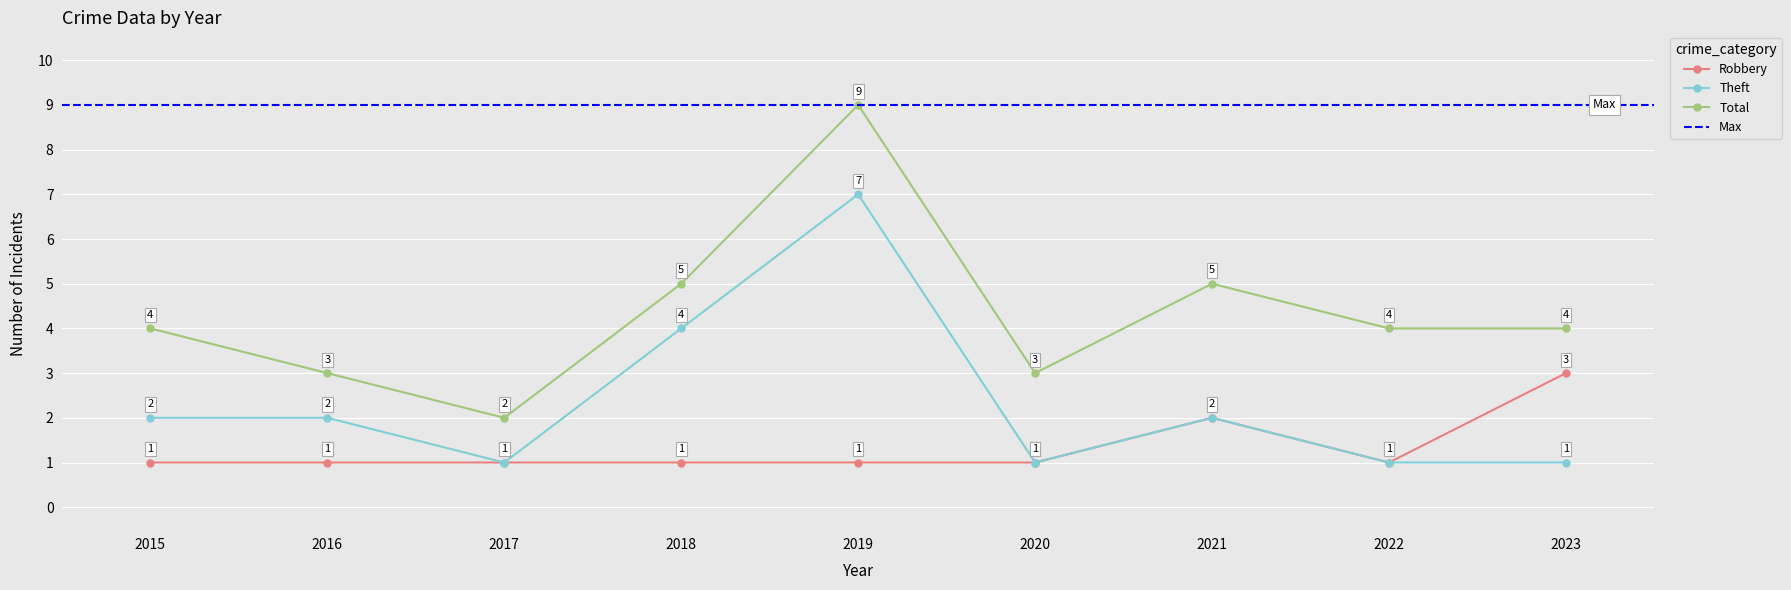

List the series in order of their peak value, highest first.

Total, Theft, Robbery